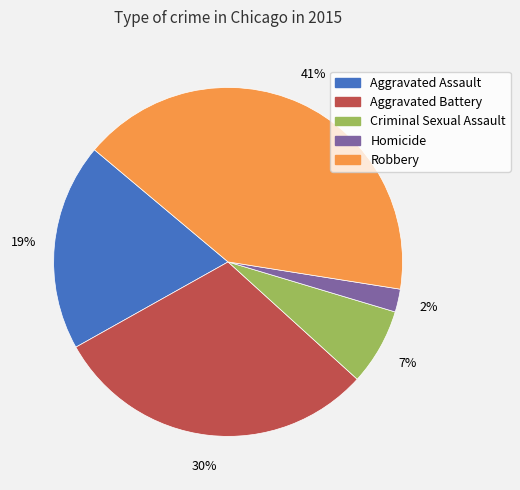

To the nearest percent, what percentage of the pie is Criminal Sexual Assault?

7%